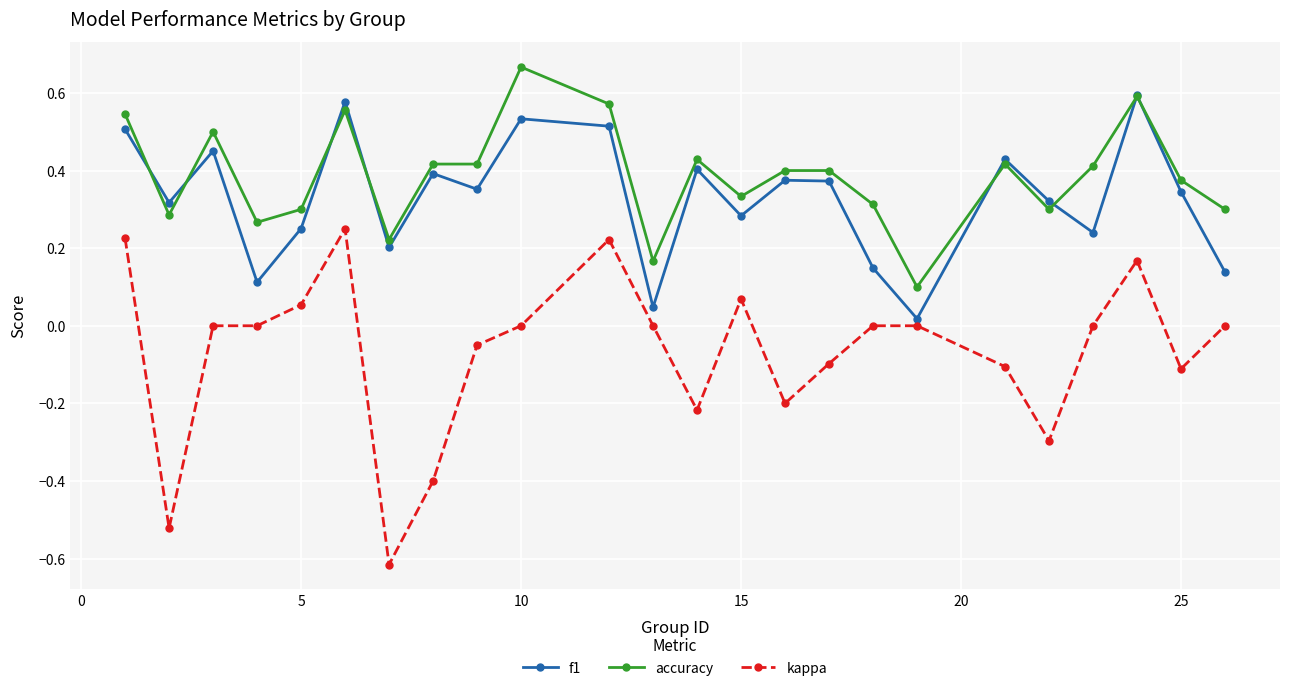

Rank the series by their maximum value, from highest to lowest.

accuracy, f1, kappa